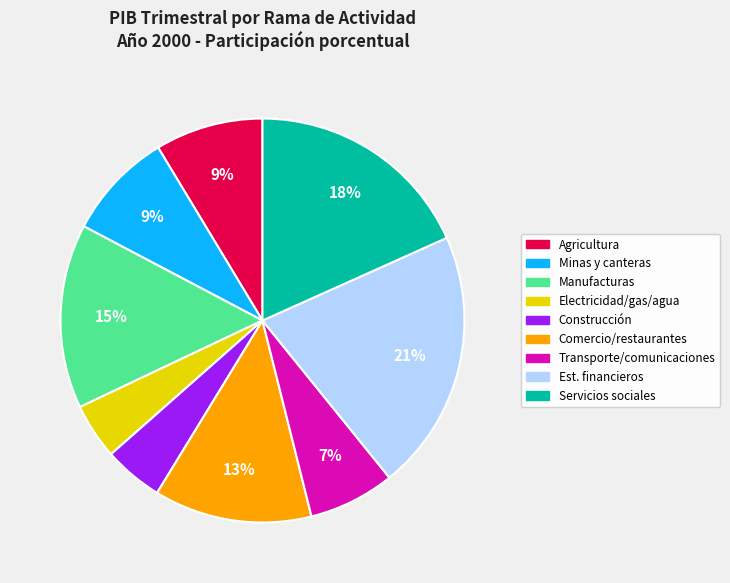

Is there a majority slice in this chart?

No